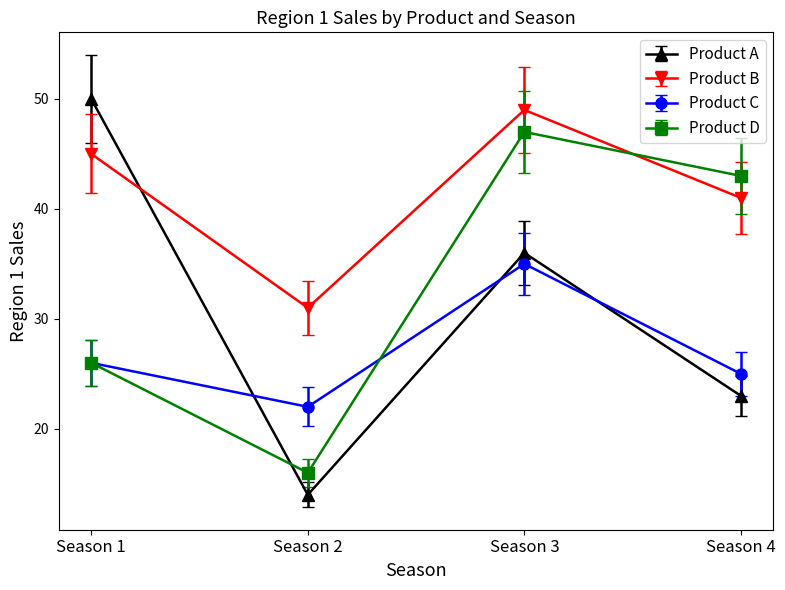

How many Product B values are between 41 and 49?

3